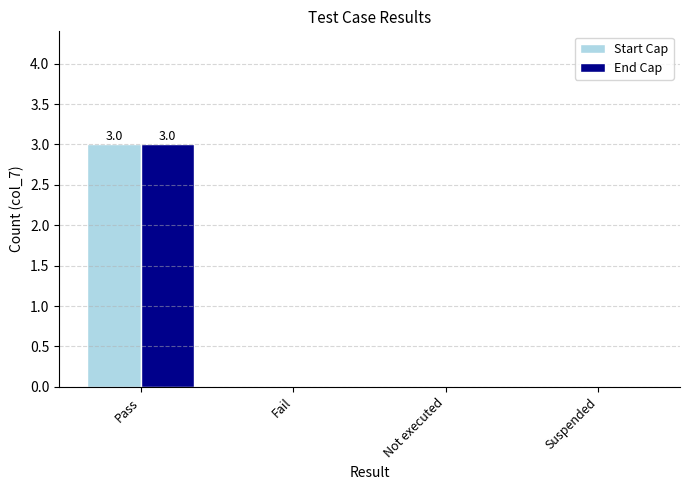

What is the maximum value for Start Cap?

3